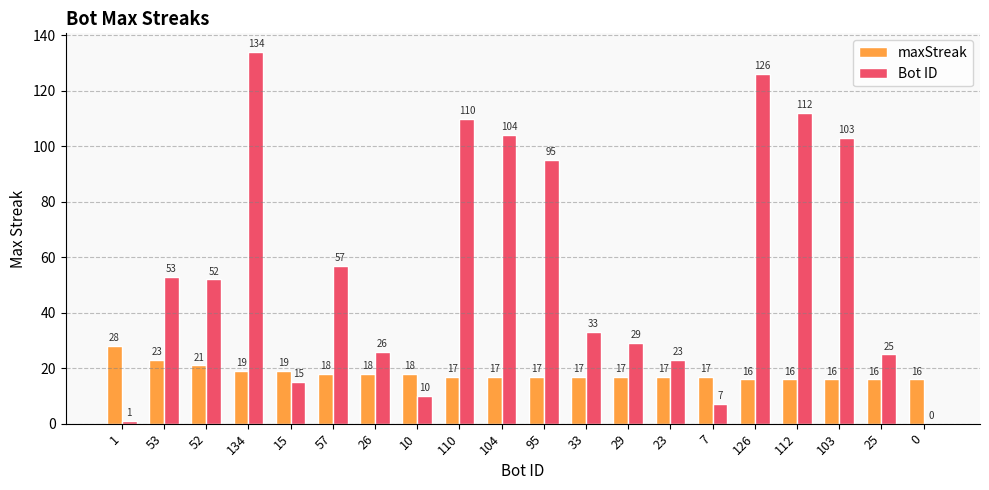

At which label does maxStreak reach its peak?

1